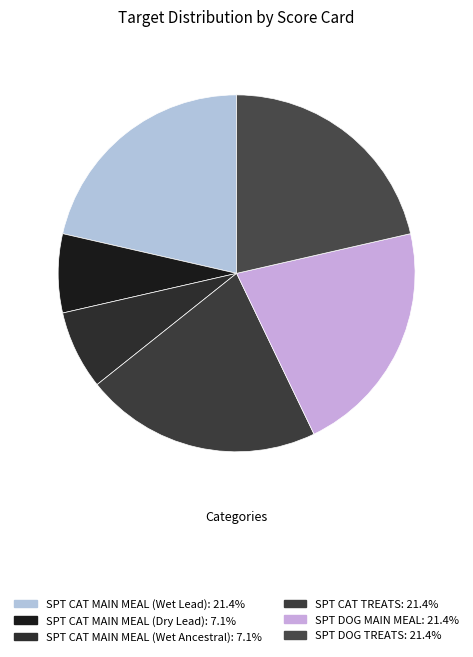

Is there a majority slice in this chart?

No